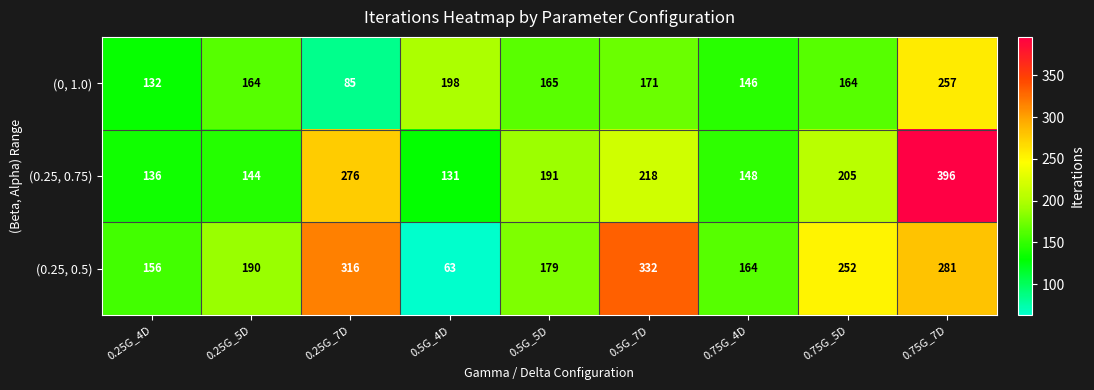

The (0.25, 0.75) series shows 276 at 0.25G_7D. True or false?

True